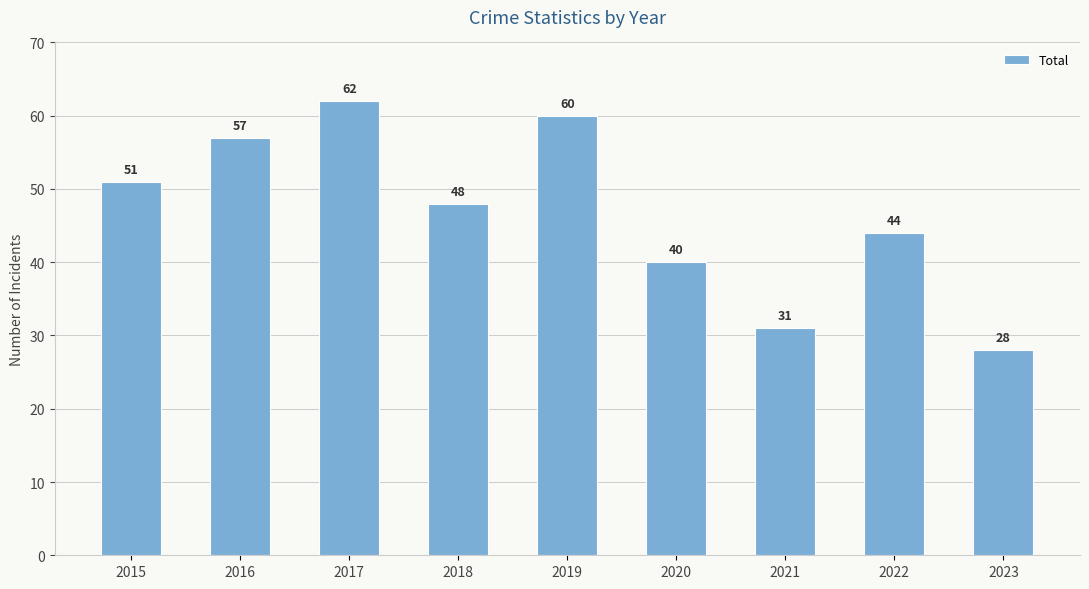

At which label does the data first exceed 48?

2015